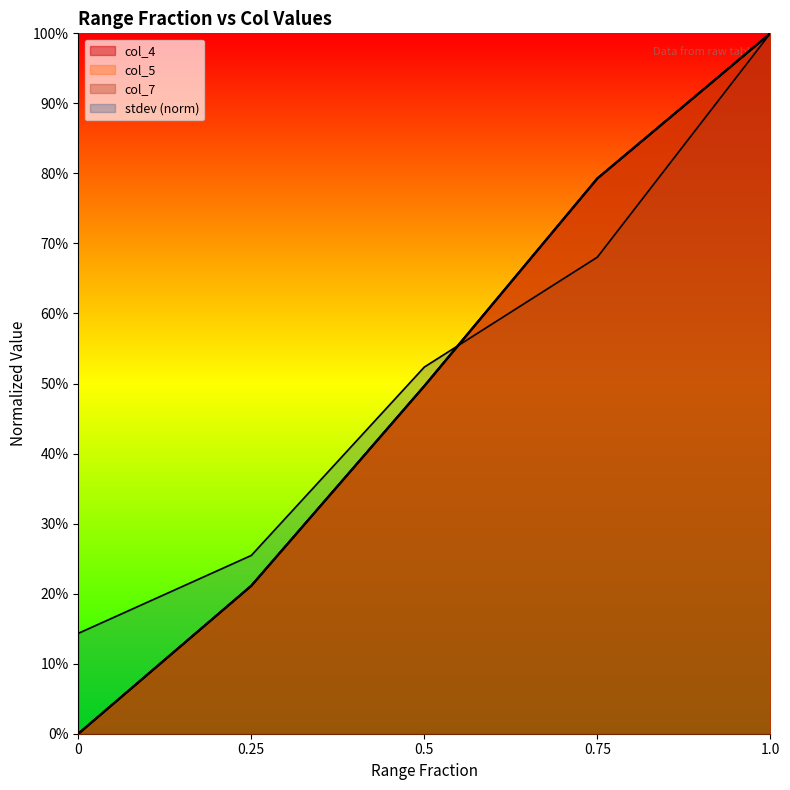

Between which two adjacent categories do stdev and range fraction first intersect?

0.5 and 0.75